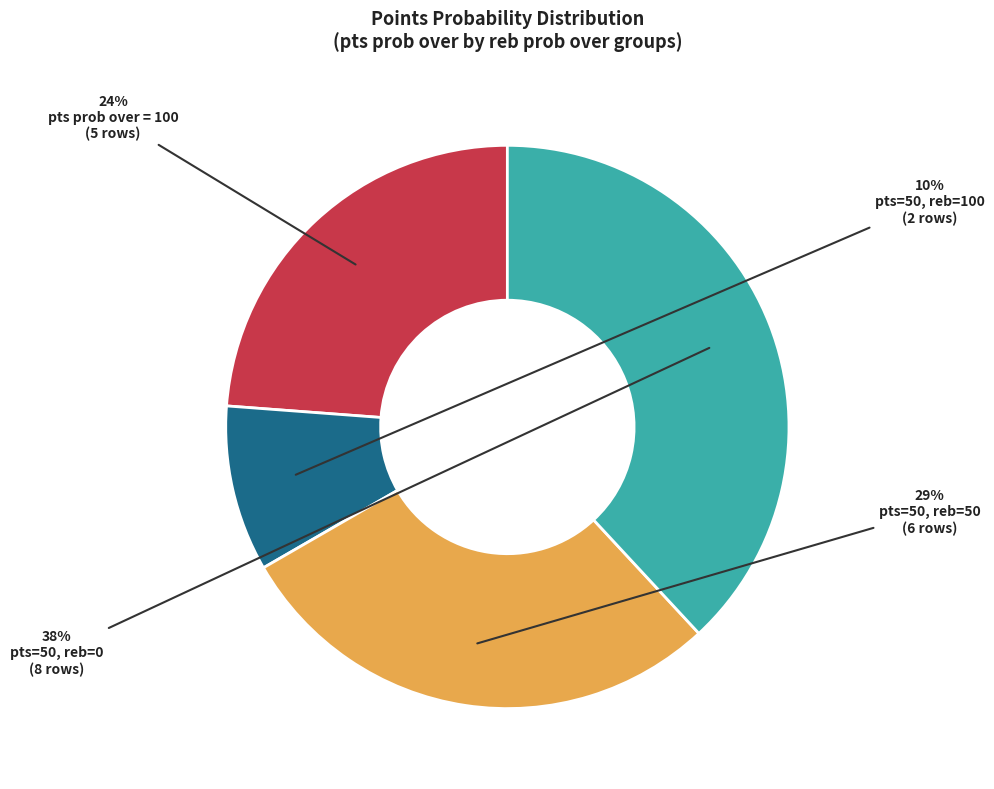

Is there any slice that represents more than half of the pie?

No